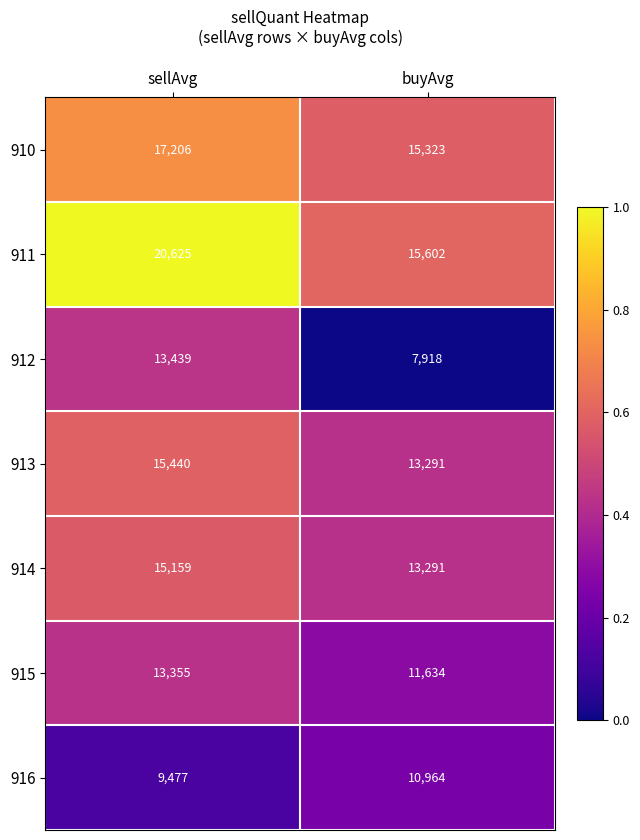

Which series has the largest total across all categories?

911